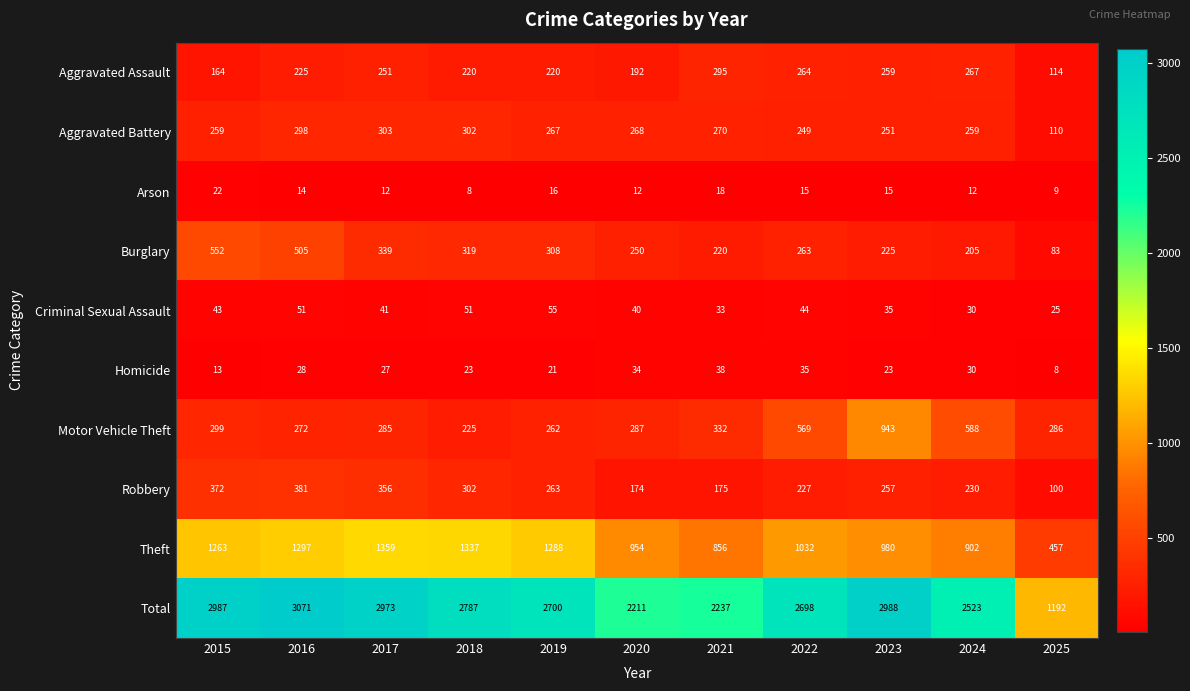

The Arson series shows 16 at 2019. True or false?

True